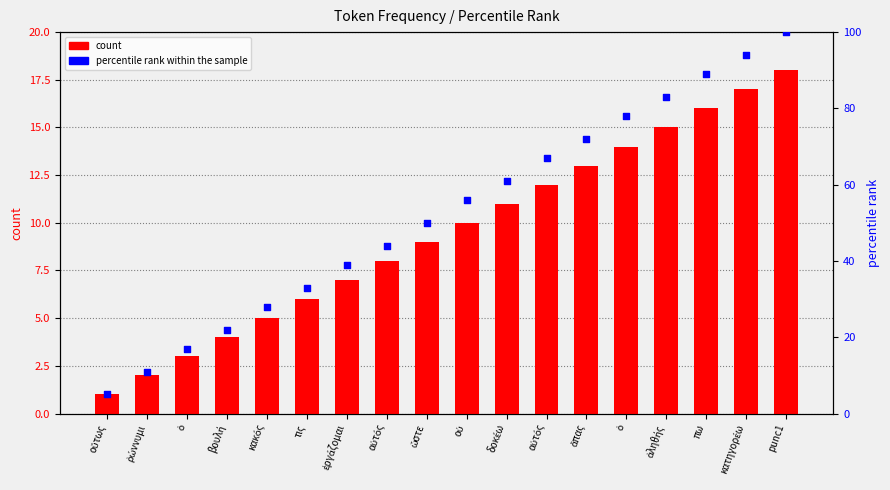

At how many categories does at least one series exceed 88?

3